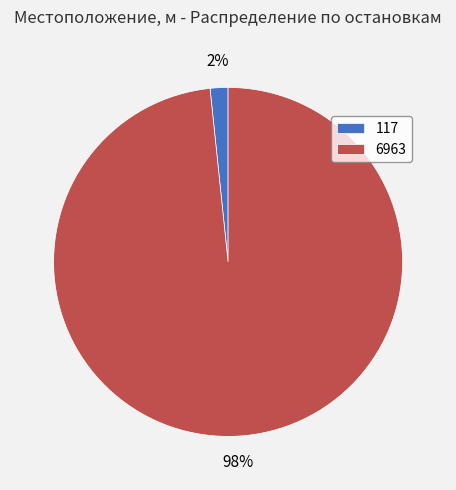

How many segments does this pie chart have?

2